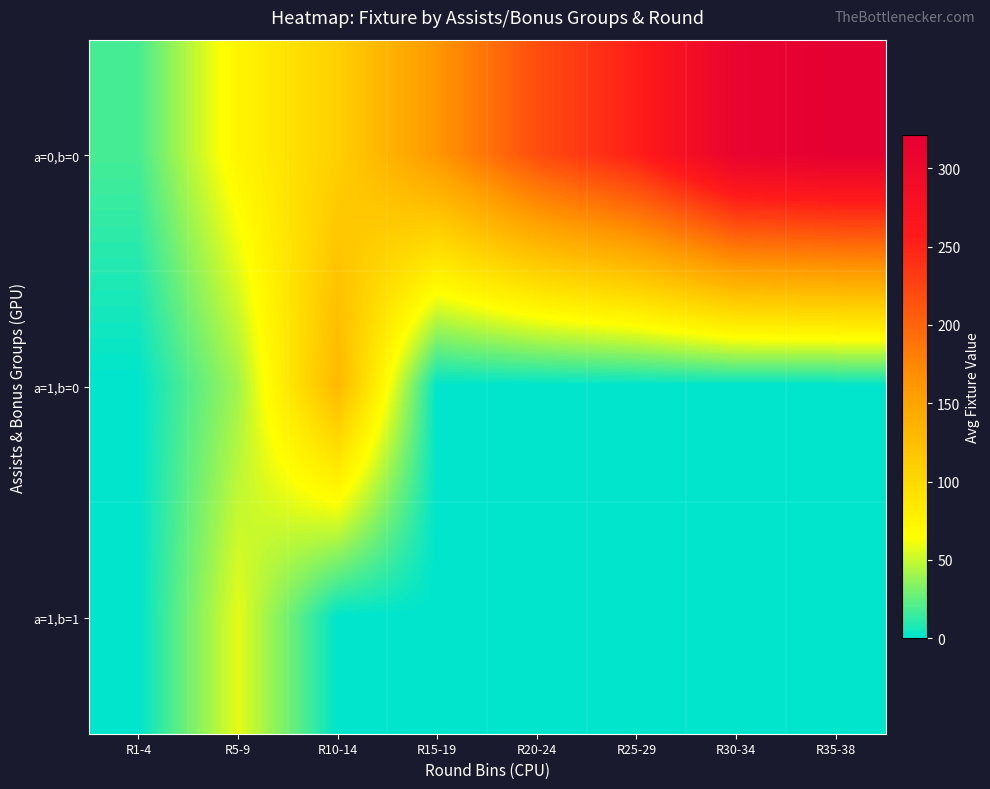

What is the greatest value displayed?

321.2